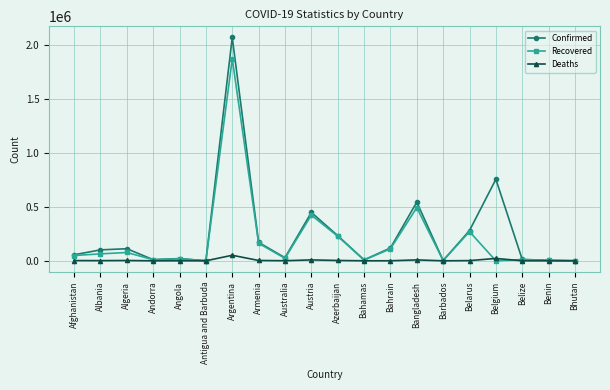

How many data points in Recovered are less than 48967?

10